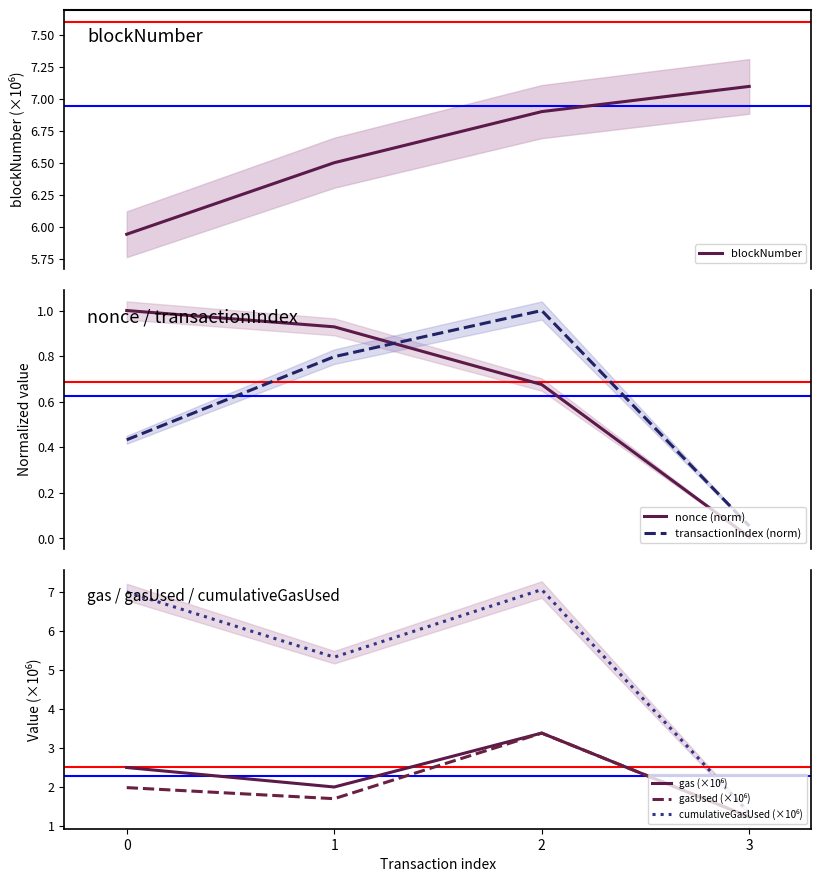

True or false: blockNumber and gasUsed (×10⁶) intersect in this chart.

False